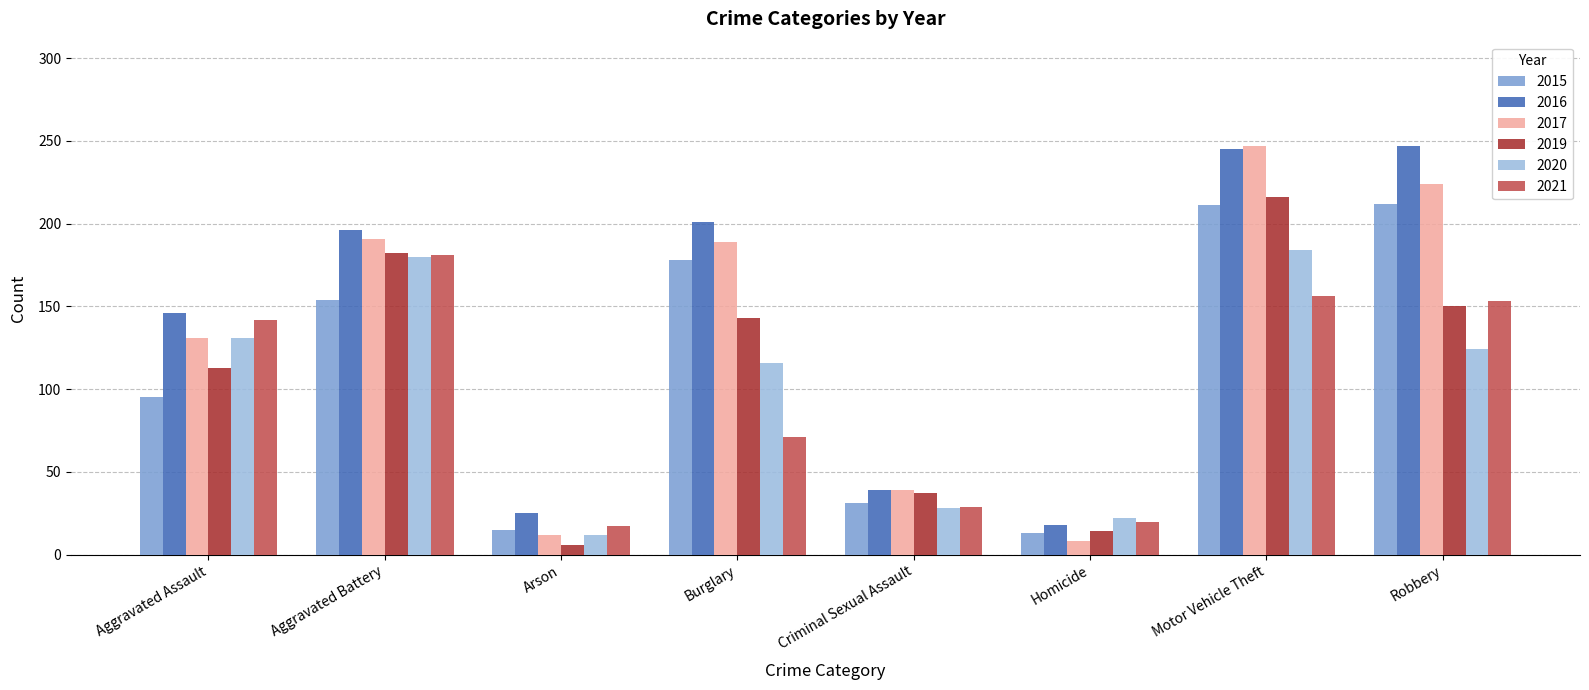

At which category is the sum across all series the highest?

Motor Vehicle Theft